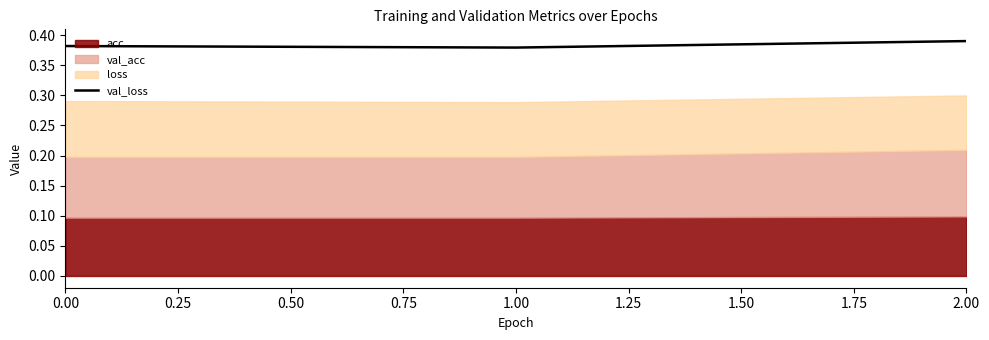

What is the approximate value at 0.00?

0.4